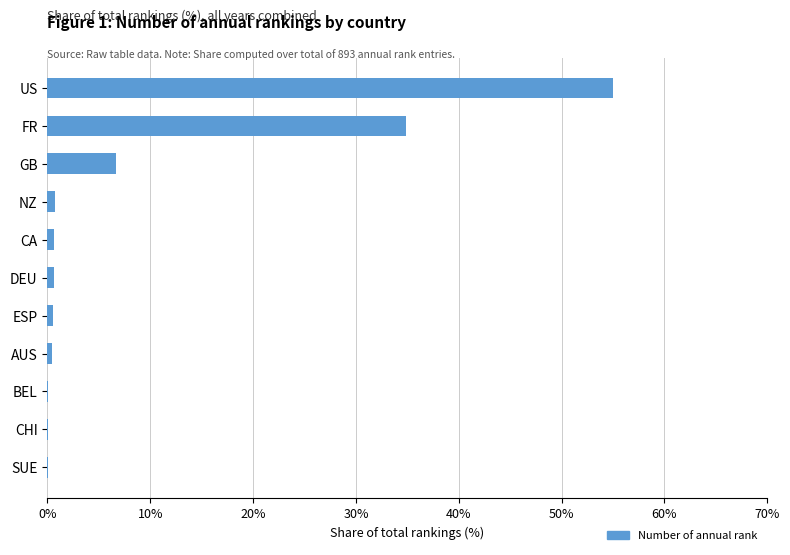

The value at US is 55.0. True or false?

True